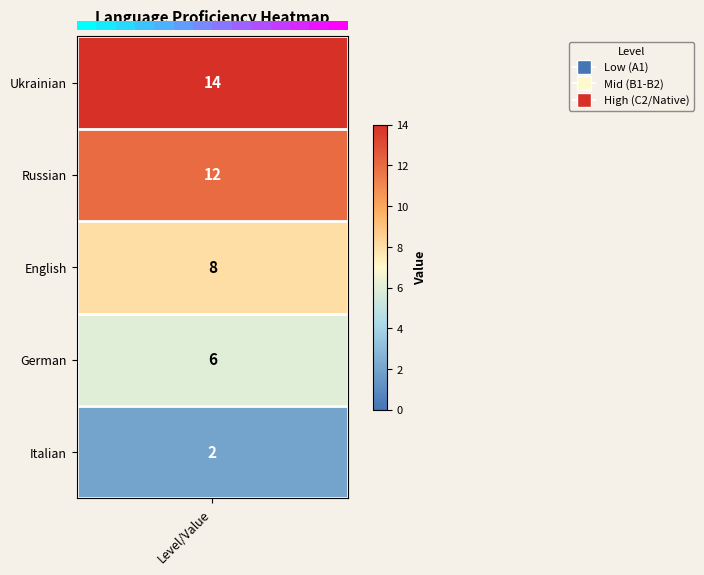

Is it true that the value at 7 is 10?

False